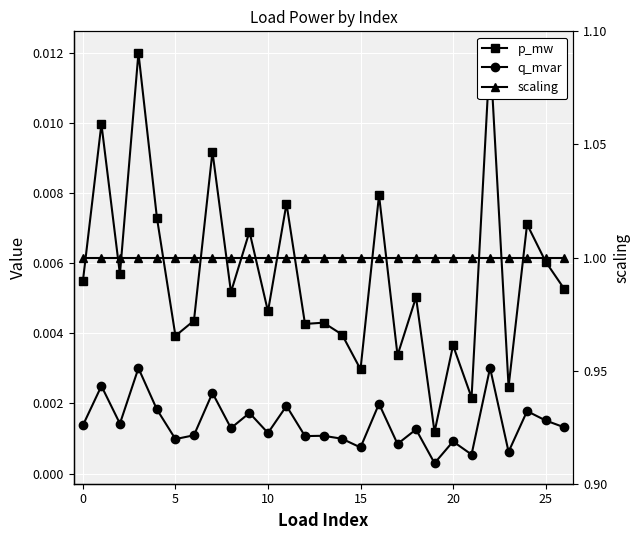

What are all the series names shown in the legend?

p_mw, q_mvar, scaling